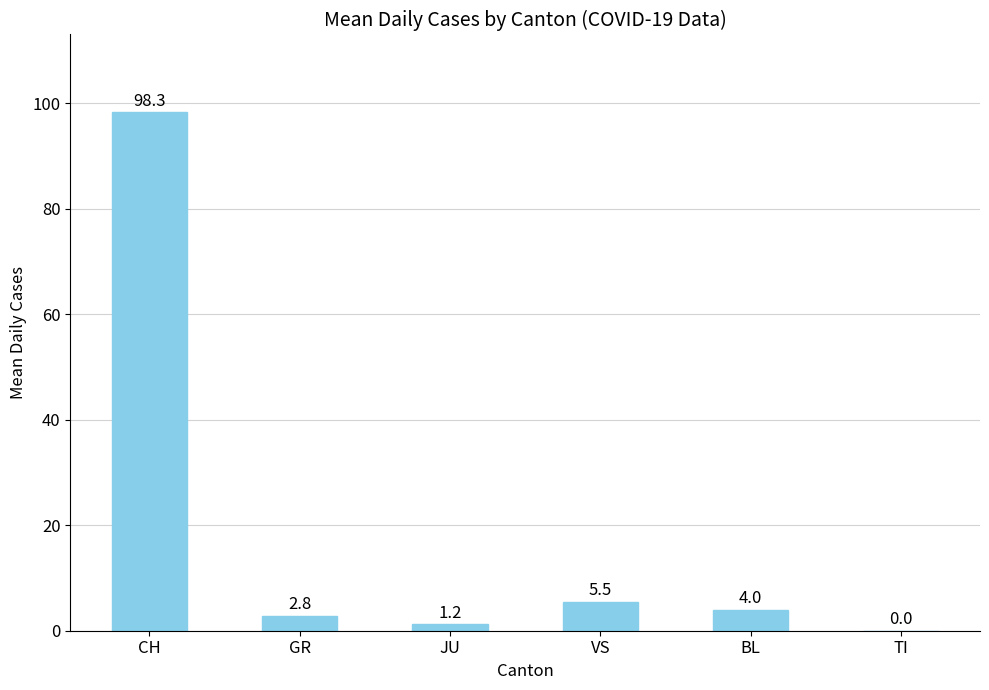

What is the change in value from JU to VS?

+4.3